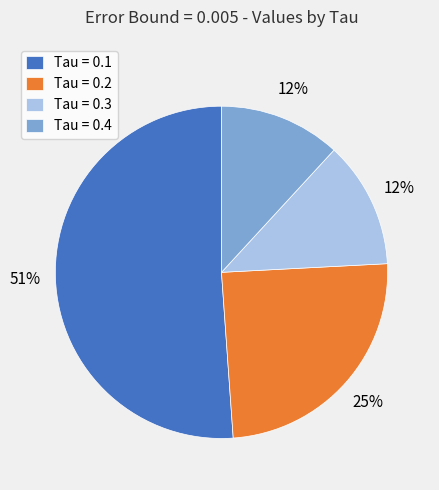

Which category has the biggest portion of the pie?

Tau = 0.1